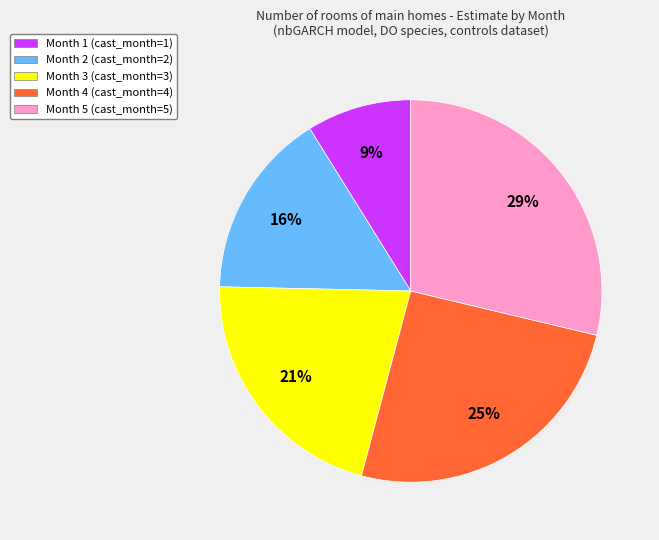

Approximately how many times larger is the value at Month 4 (cast_month=4) compared to Month 3 (cast_month=3)?

1.2